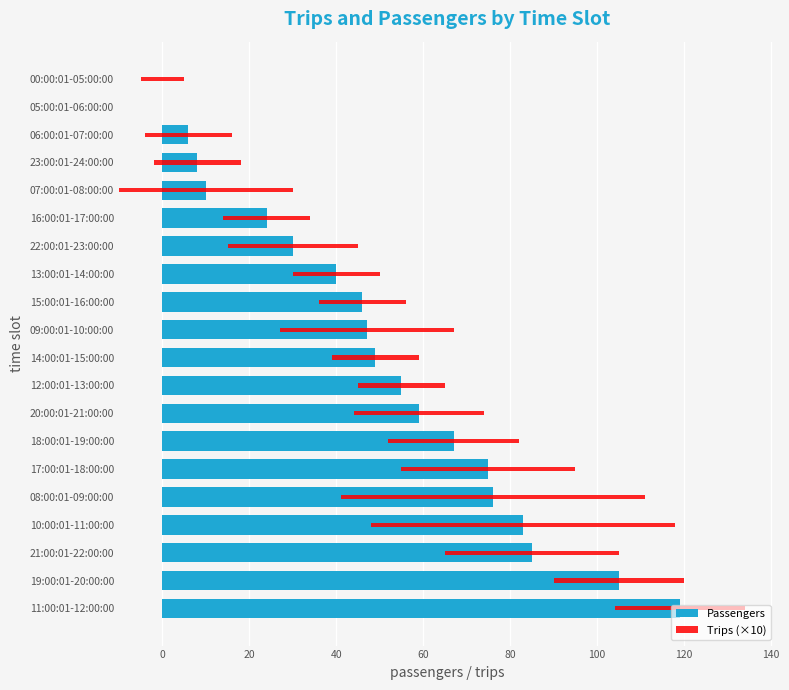

What is the total value across all series at 08:00:01-09:00:00?

146